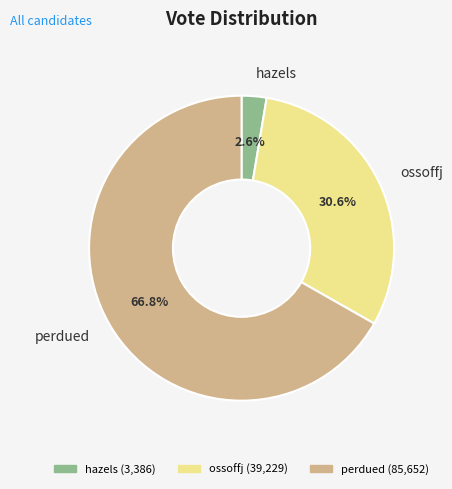

What is the smallest slice in the pie chart?

hazels